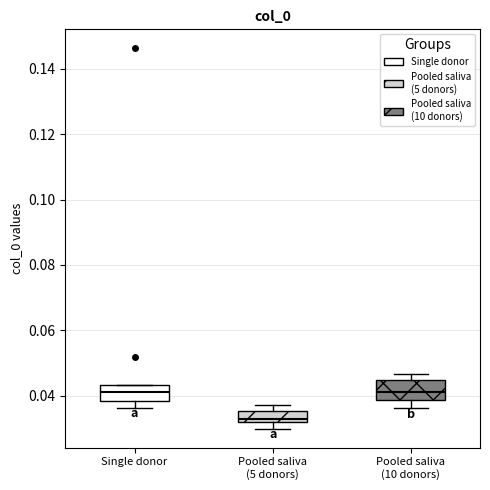

Where does the median line of the box for Single donor sit on the y-axis? The values are not printed on the chart, so give them approximately, as read against the axis.

0.042